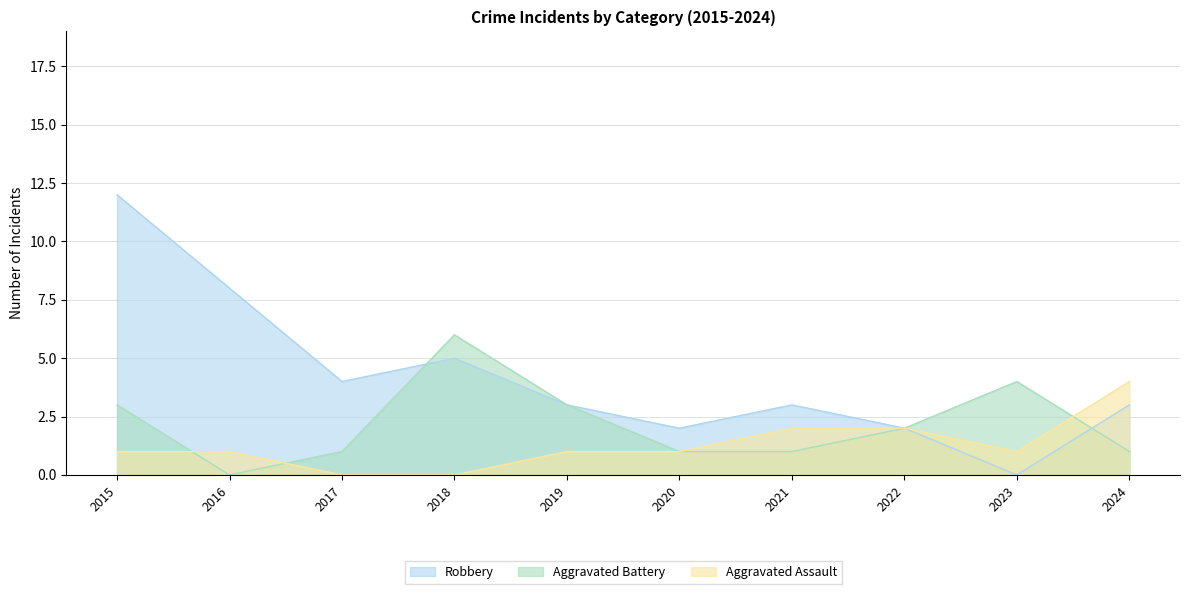

How many interior local valleys does the Robbery series have?

3